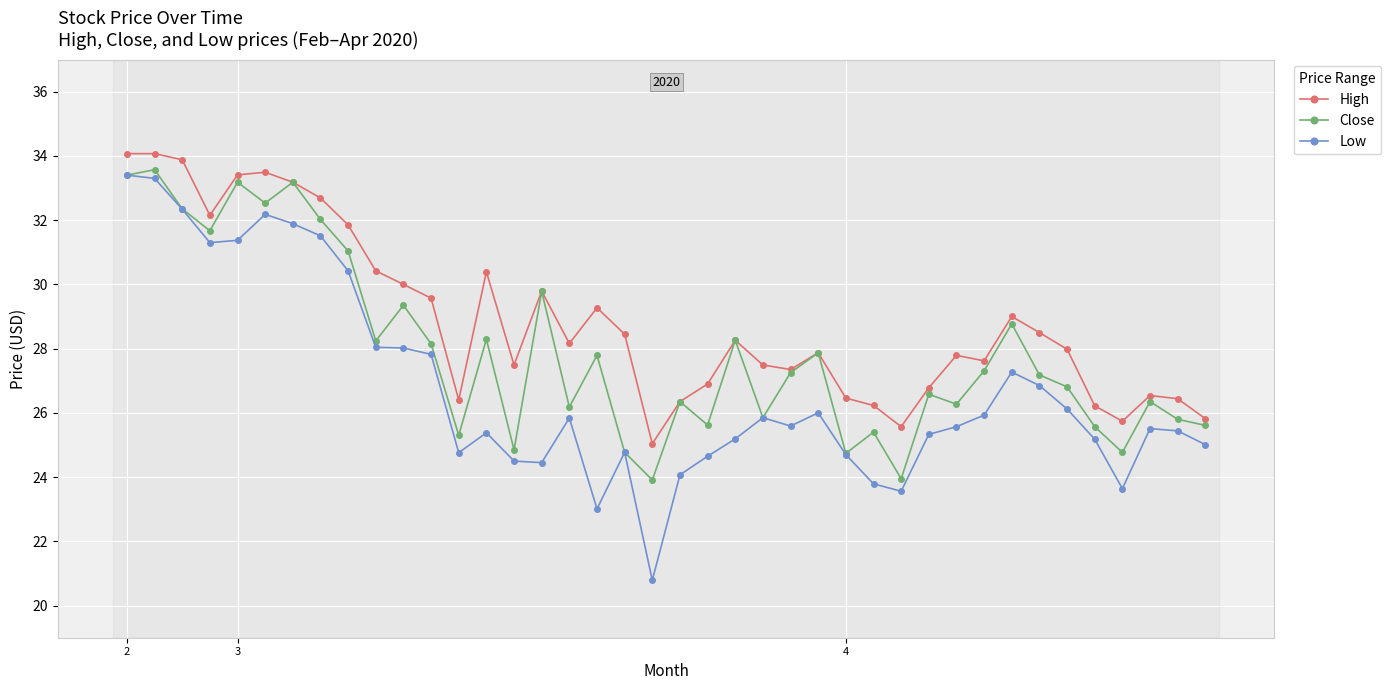

True or false: High and Low intersect in this chart.

False